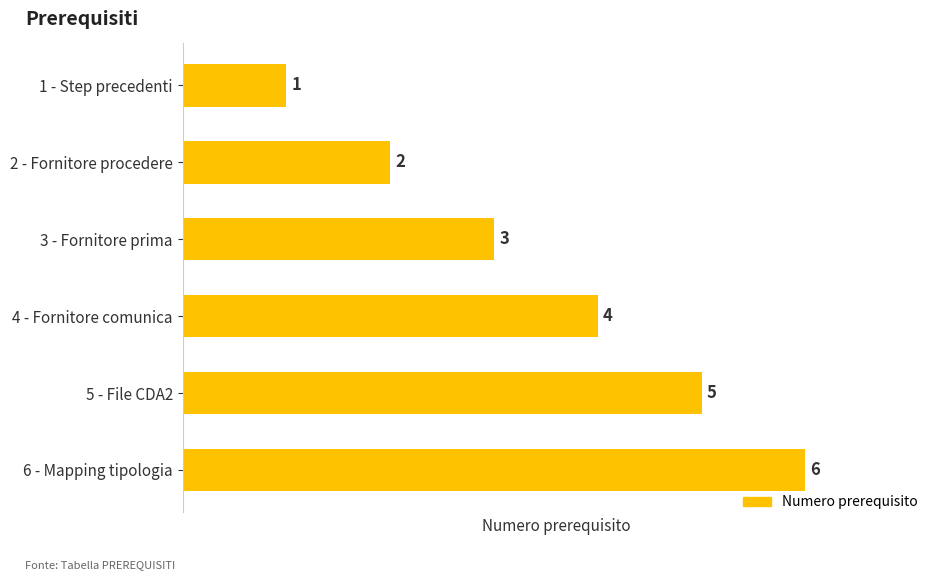

What is the label of the 6th bar from the top?

6 - Mapping tipologia